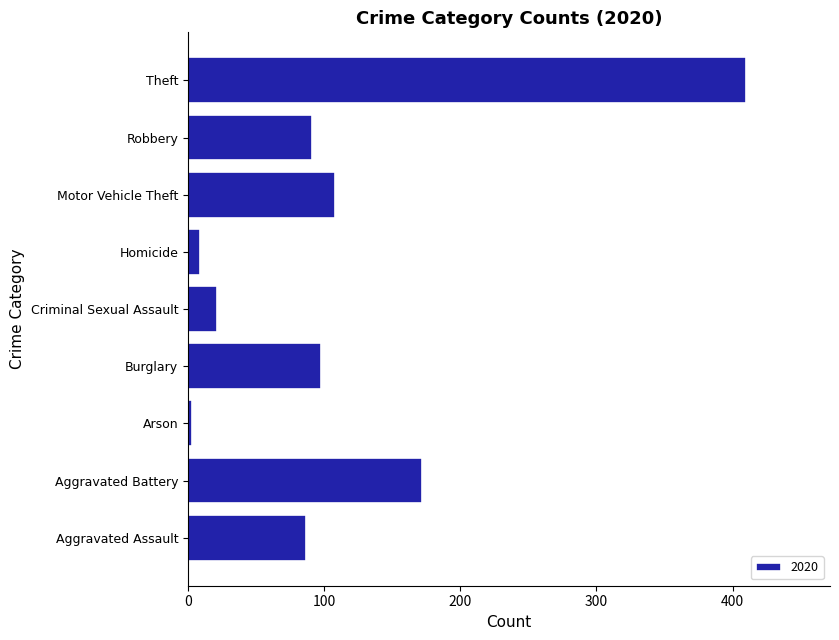

What is the smallest value displayed?

3